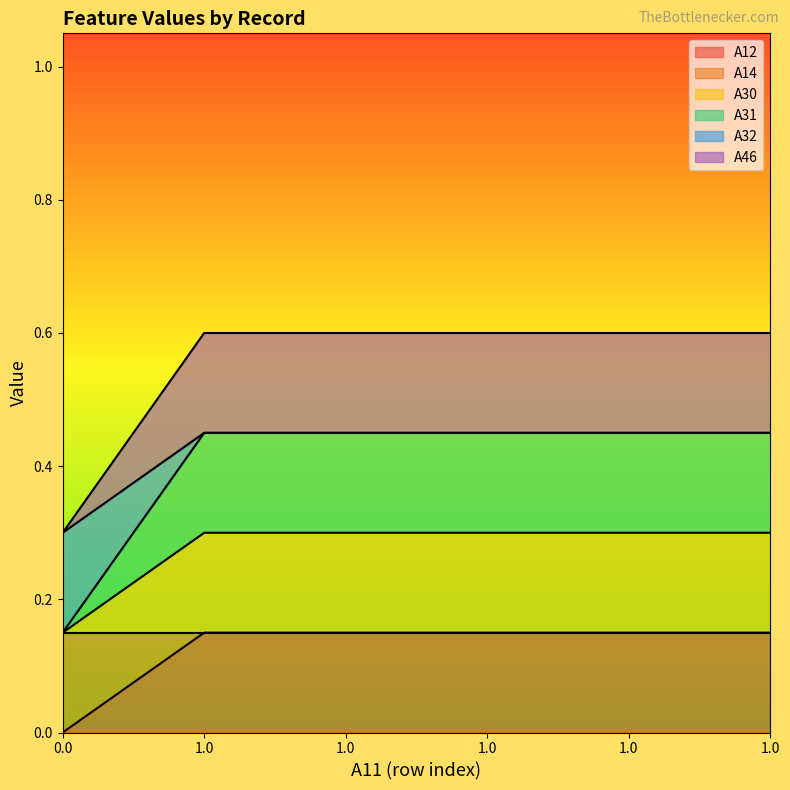

Rank the series at 1.0 from highest to lowest value.

A32, A30, A31, A14, A12